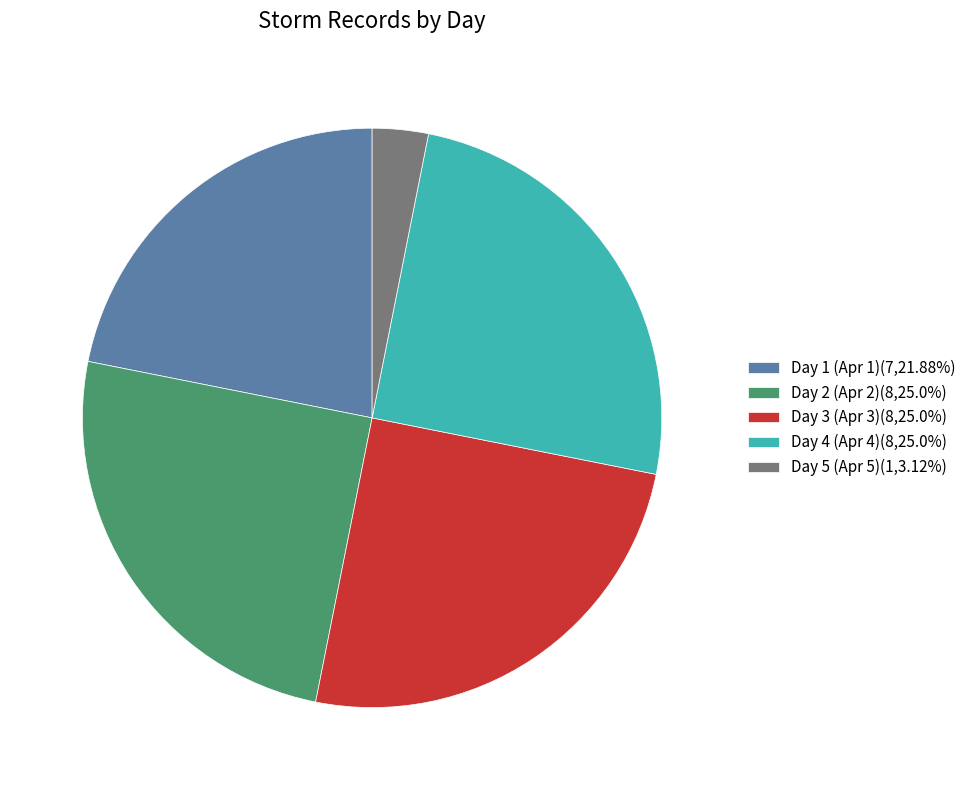

Count the number of slices in the pie.

5